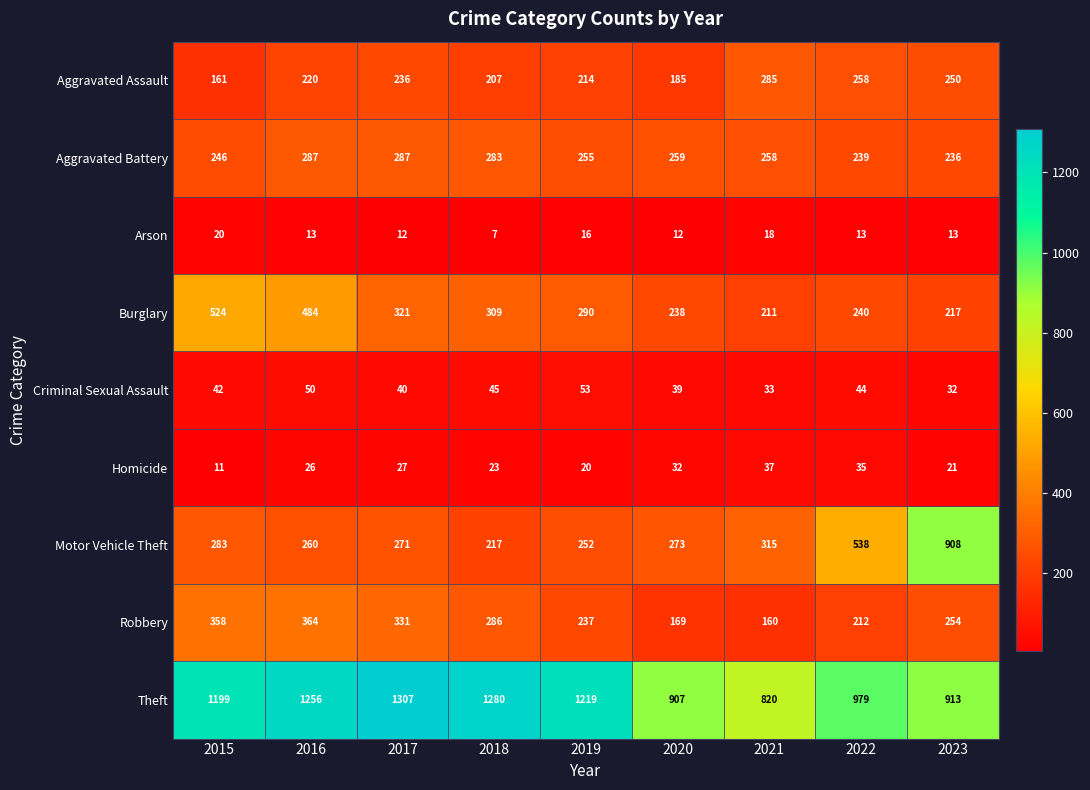

What is the difference between the maximum and minimum values in the Criminal Sexual Assault series?

21